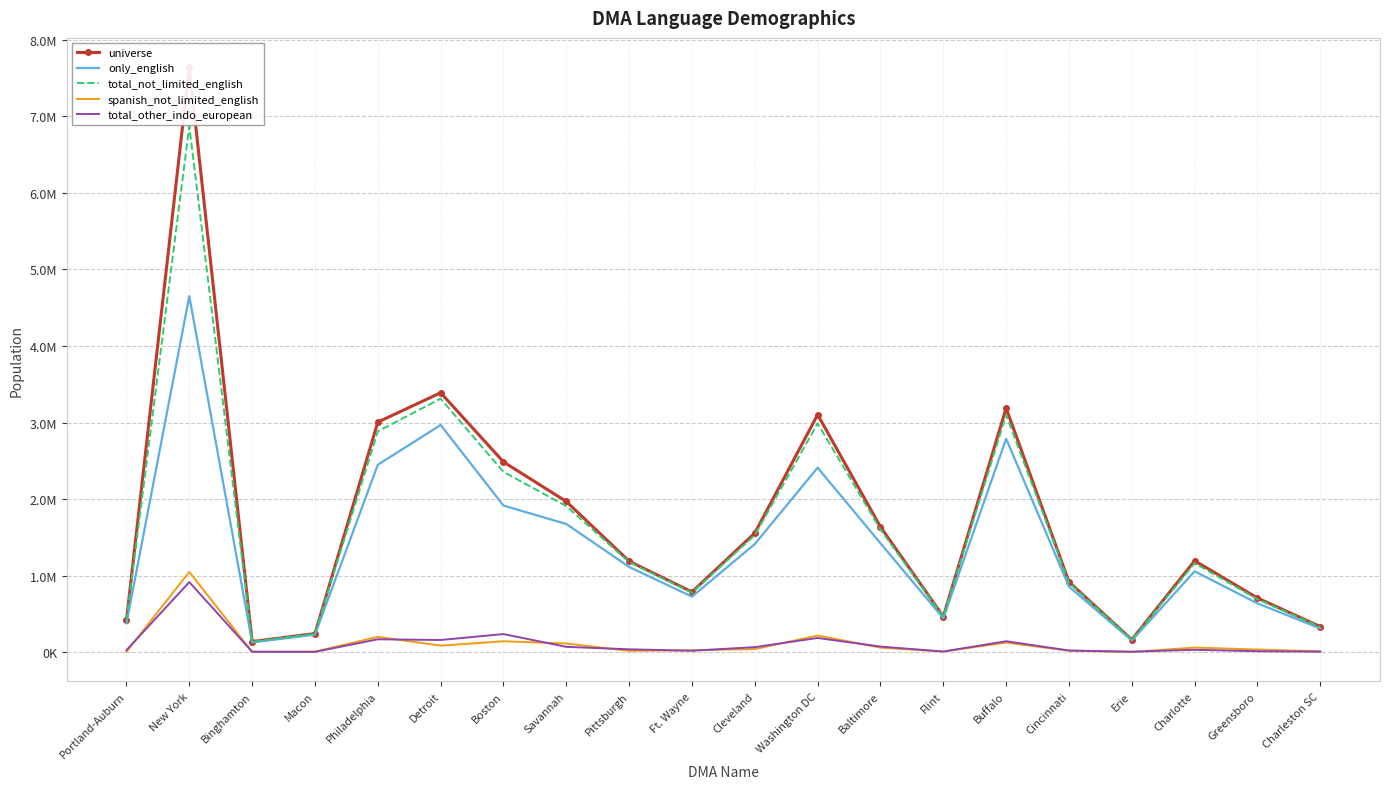

Which series has the widest spread of values?

universe